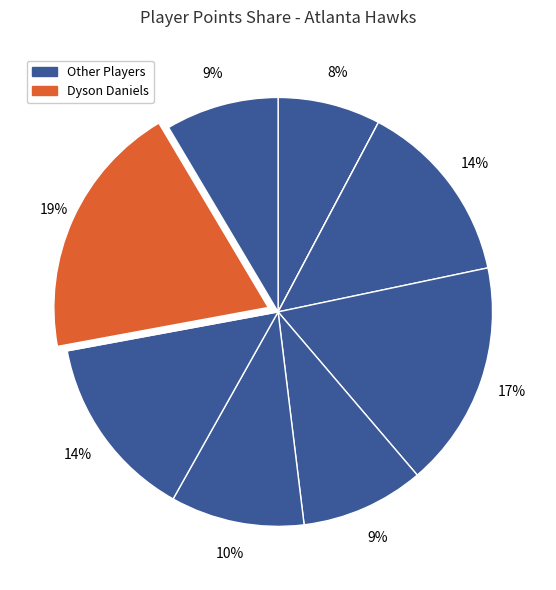

Is there any slice that represents more than half of the pie?

No